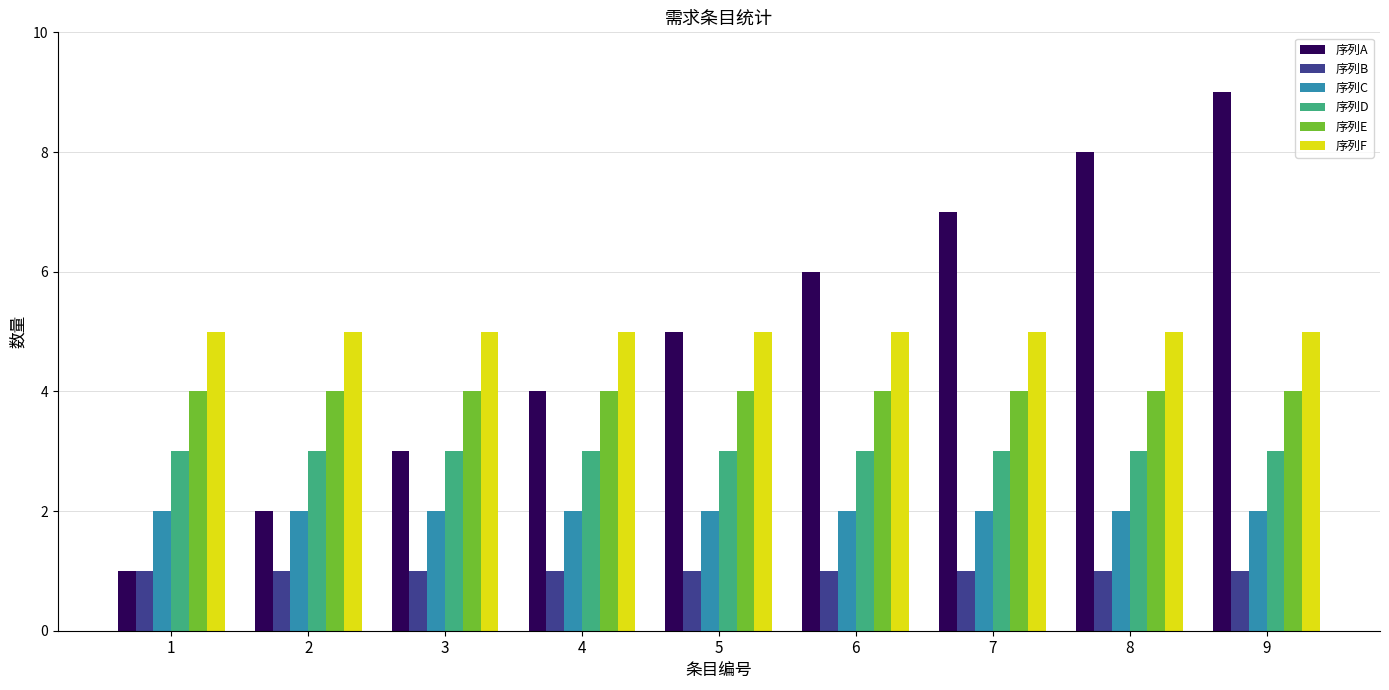

What is the average value of the 序列E series?

4